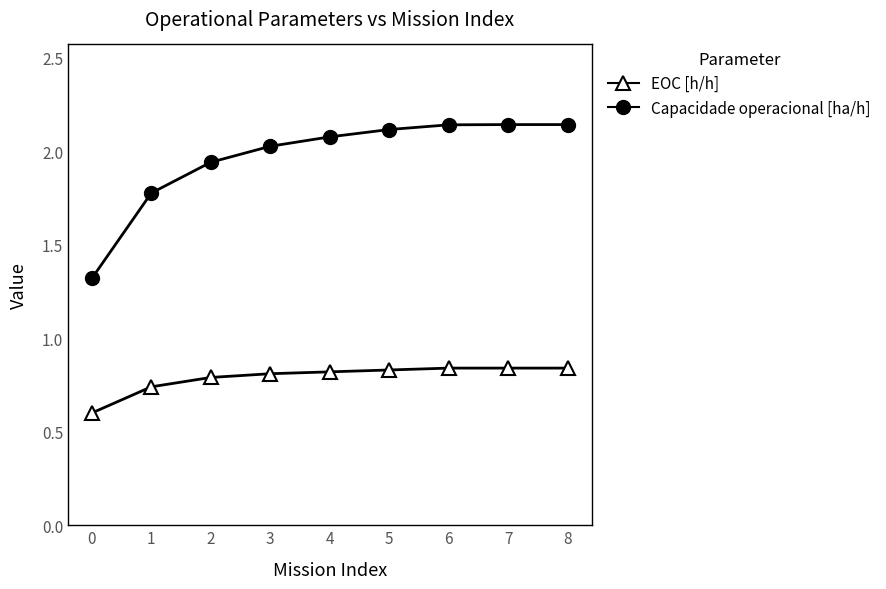

What is the minimum value shown in the chart?

0.6